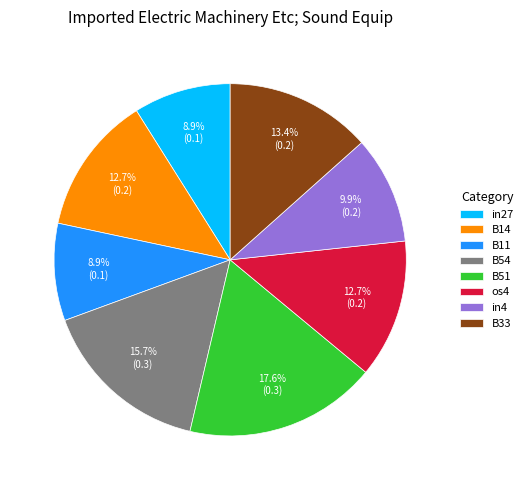

To the nearest percent, what is the average slice percentage?

12%